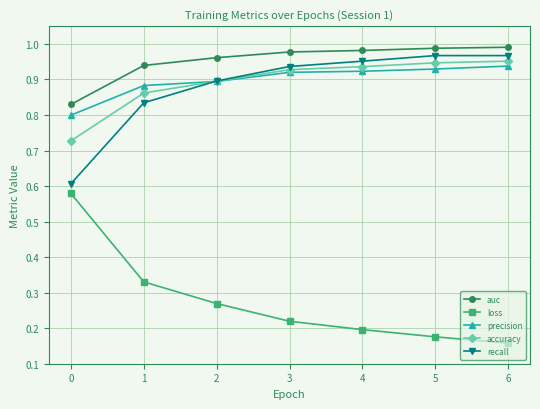

True or false: recall and auc cross at least once.

False